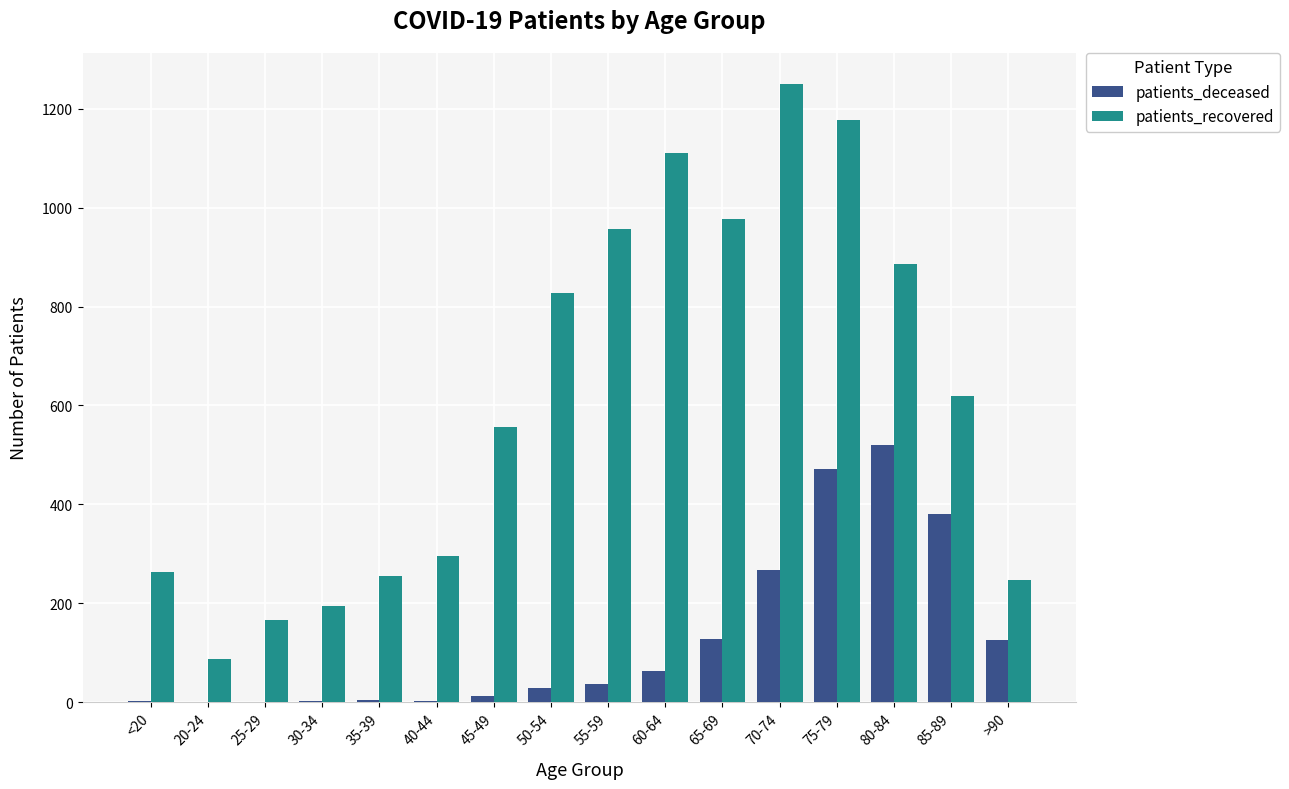

What are all the series names shown in the legend?

patients_deceased, patients_recovered